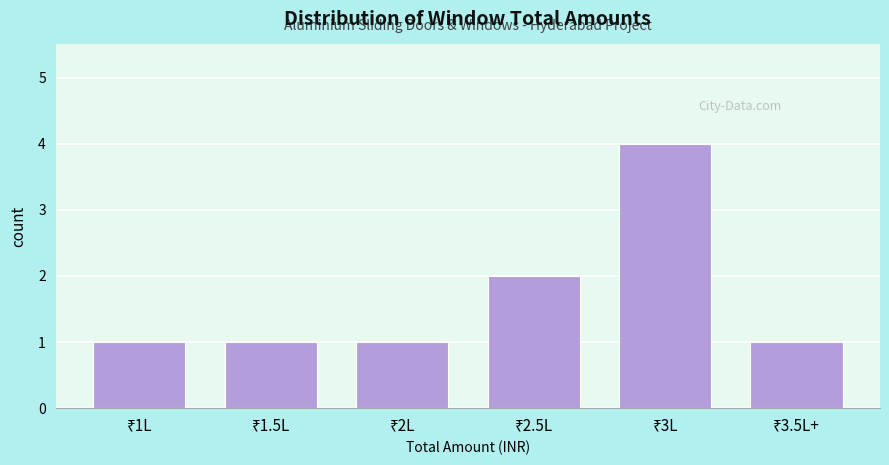

Reading left to right, what are all the values shown in this chart?

1	1	1	2	4	1